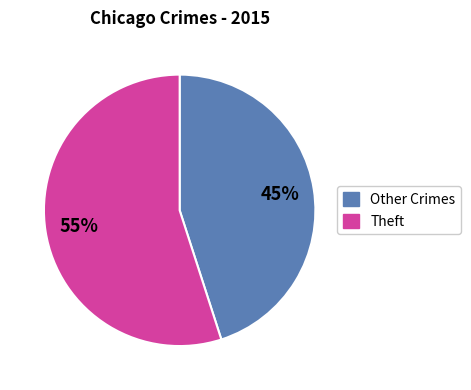

Is there any slice that represents more than half of the pie?

Yes